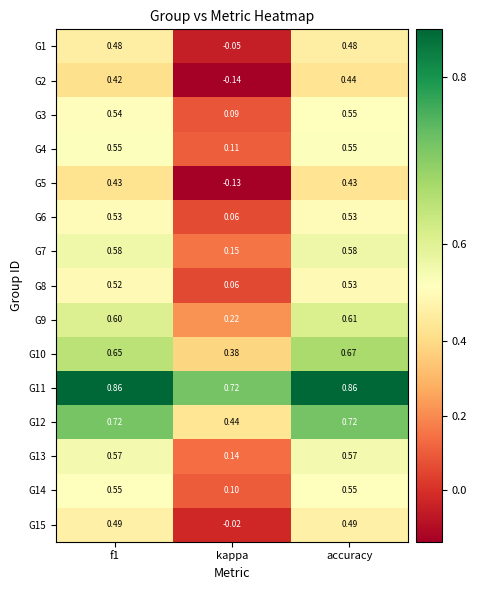

Where is G11 nearest to the value 0?

kappa